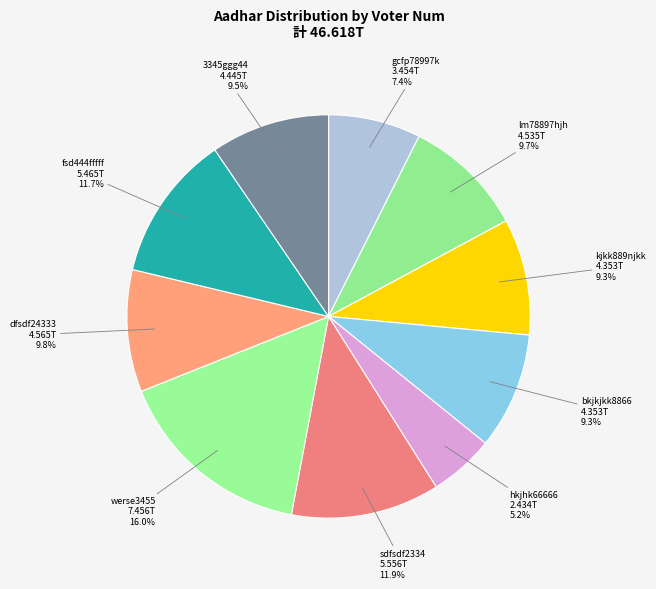

How many segments does this pie chart have?

10